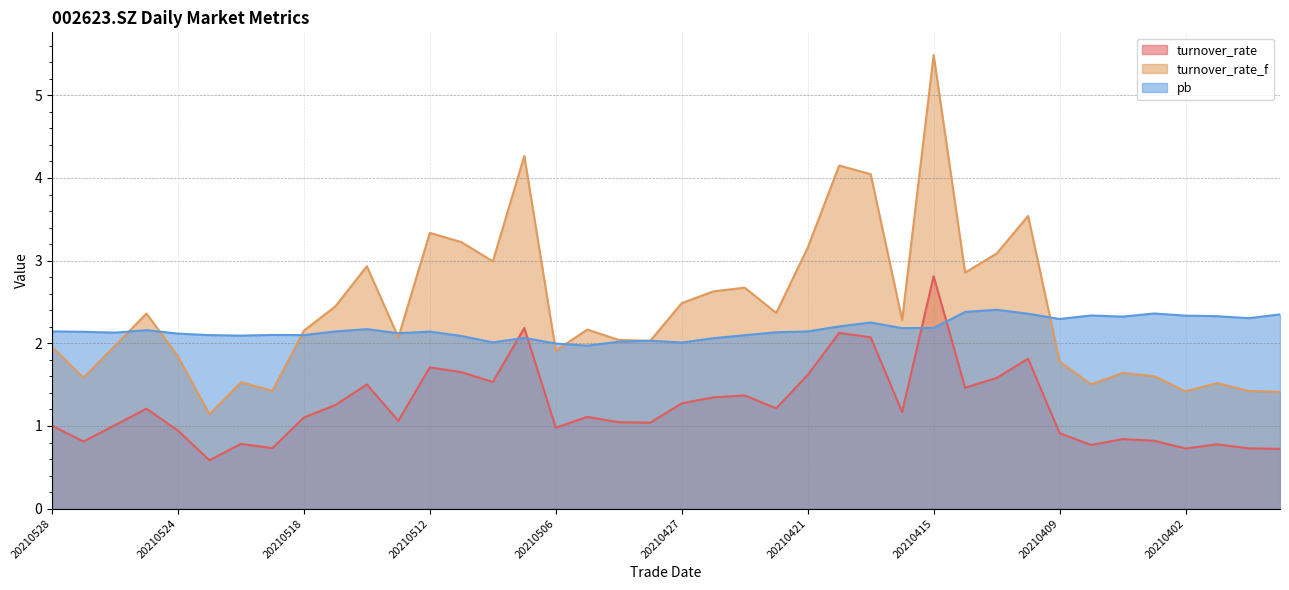

Rank the series by their maximum value, from highest to lowest.

turnover_rate_f, turnover_rate, pb